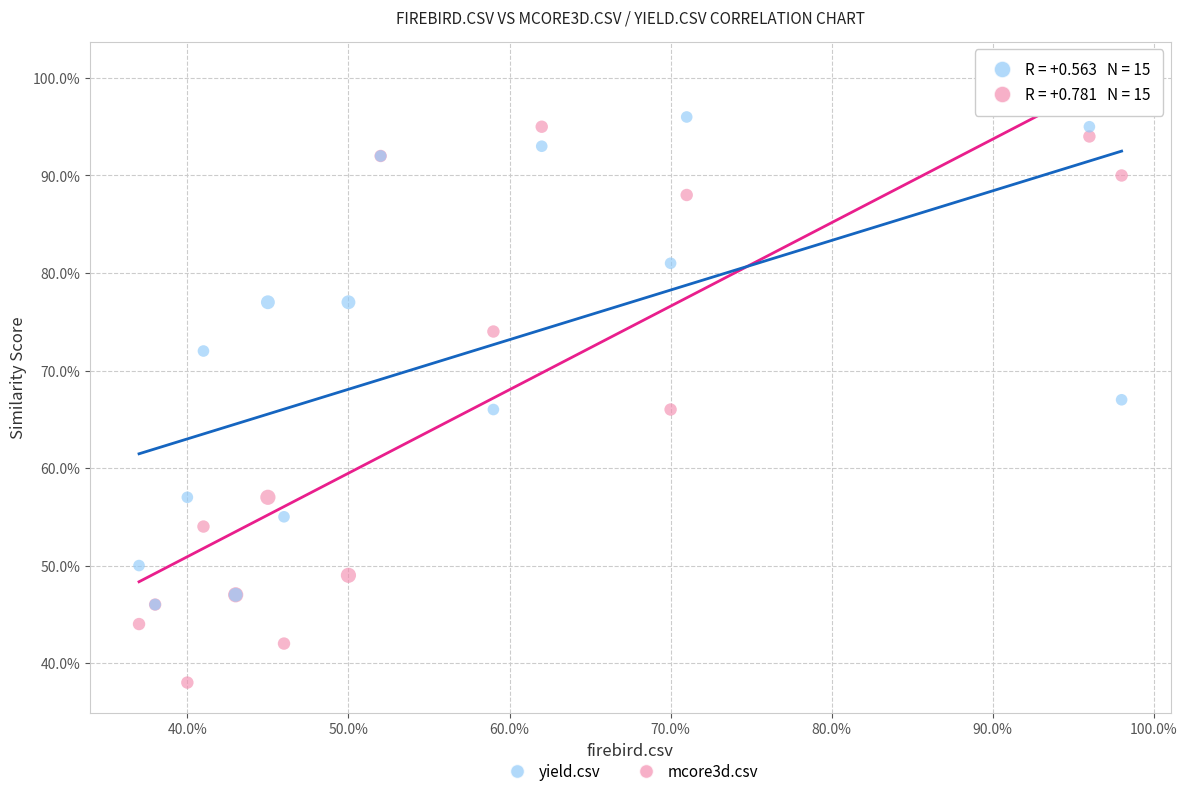

What are all the series names shown in the legend?

yield.csv, mcore3d.csv